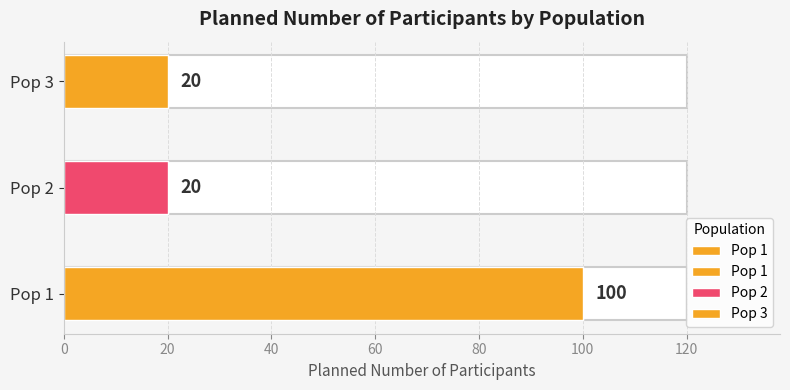

Does the chart contain stacked bars?

No